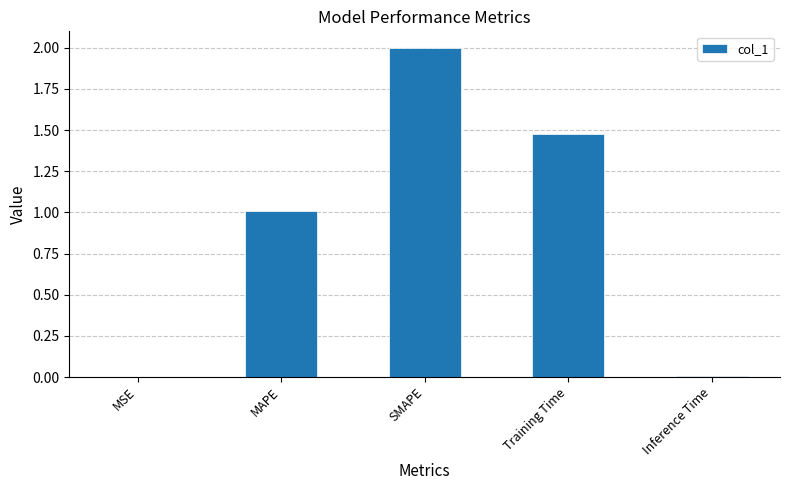

Read the value at SMAPE.

2.0